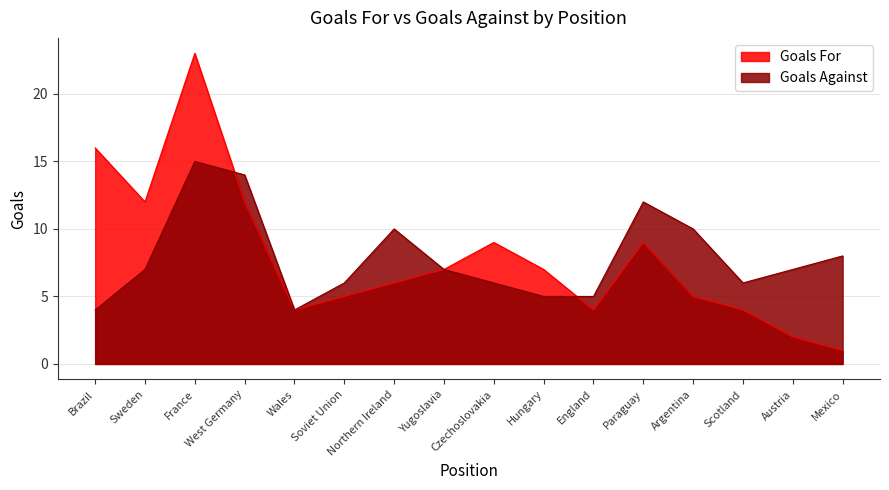

What is the difference between the Goals Against values at England and Sweden?

2